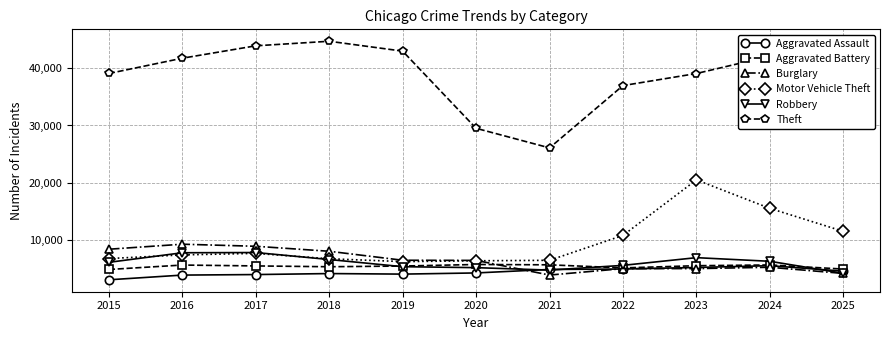

What is the total value across all series at 2017?

78093